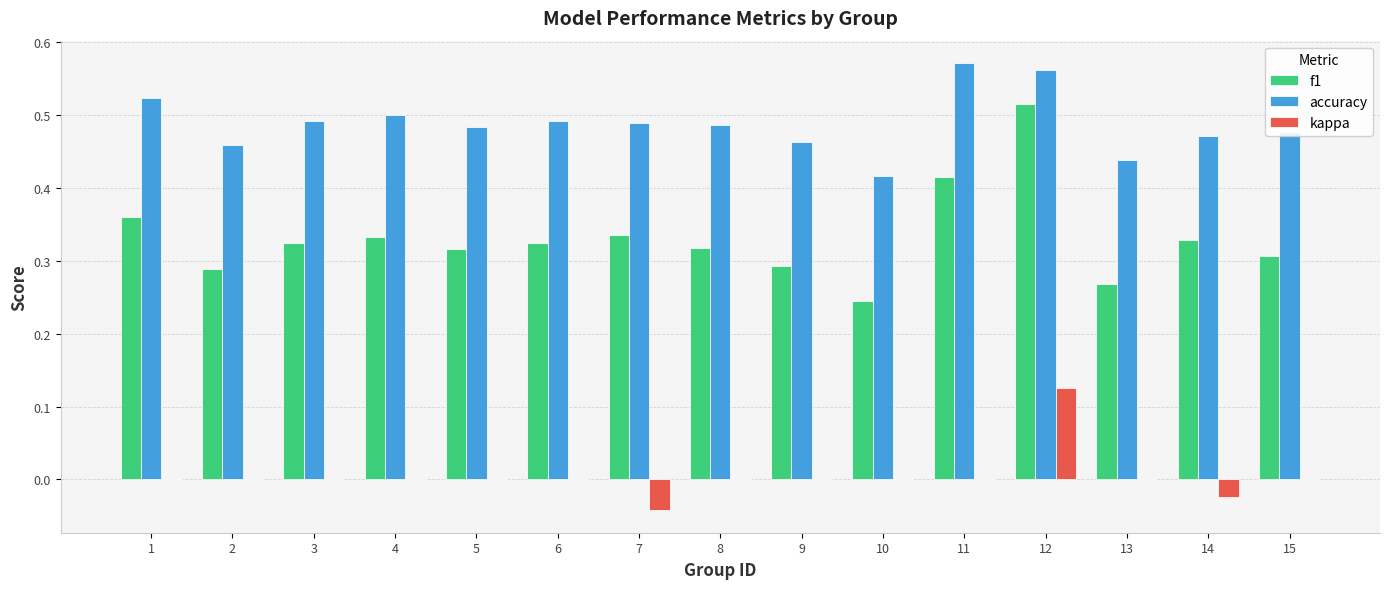

How many data points does each series have?

15